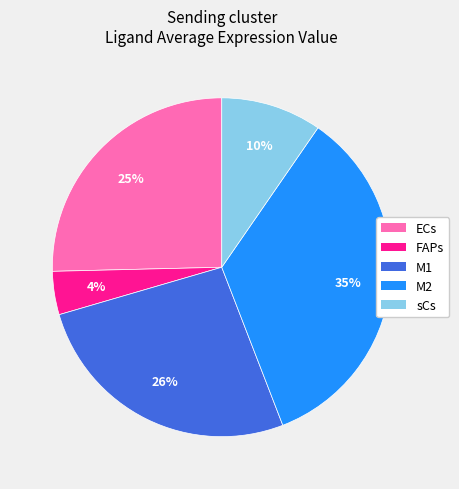

Which category has the biggest portion of the pie?

M2